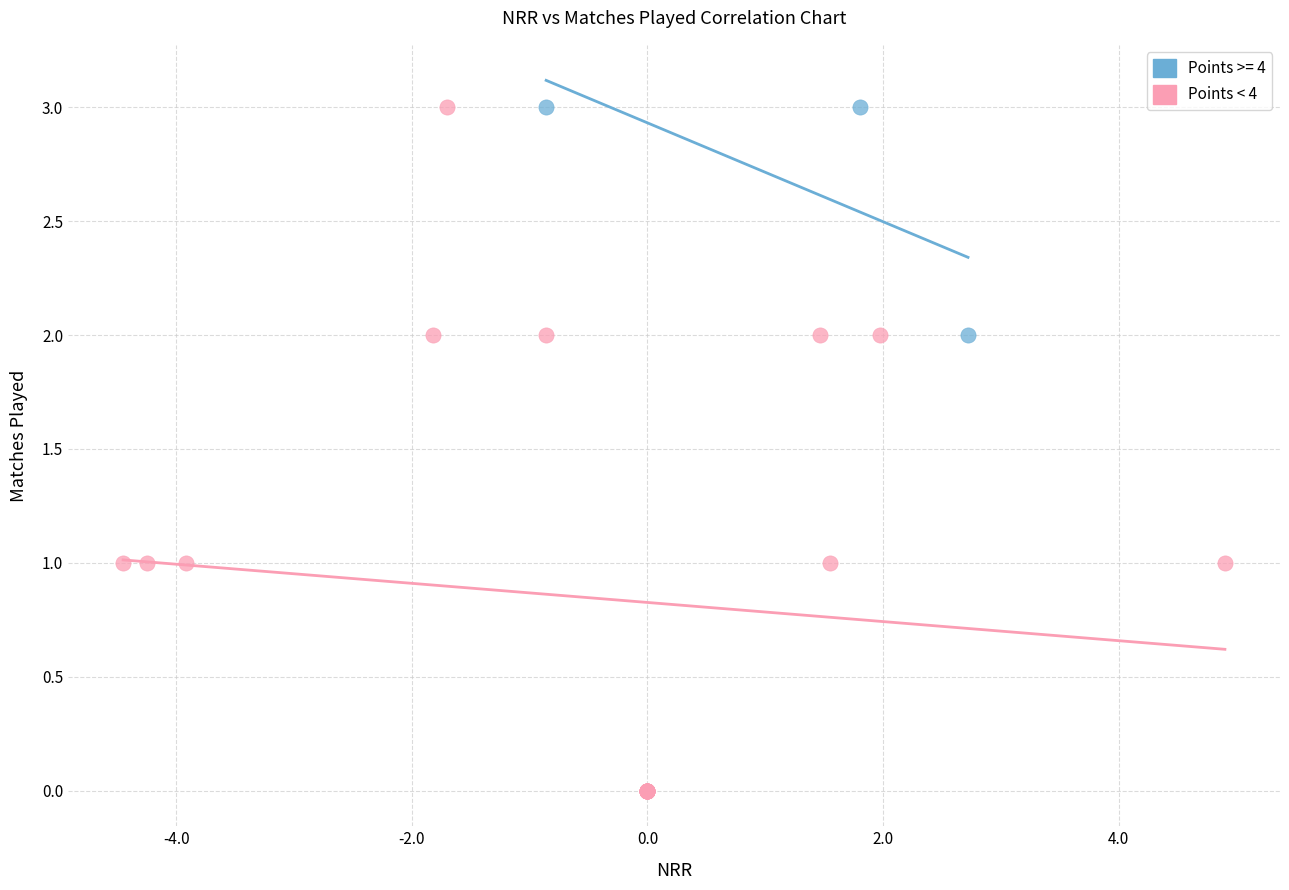

Which series reaches the minimum Y coordinate?

Points < 4